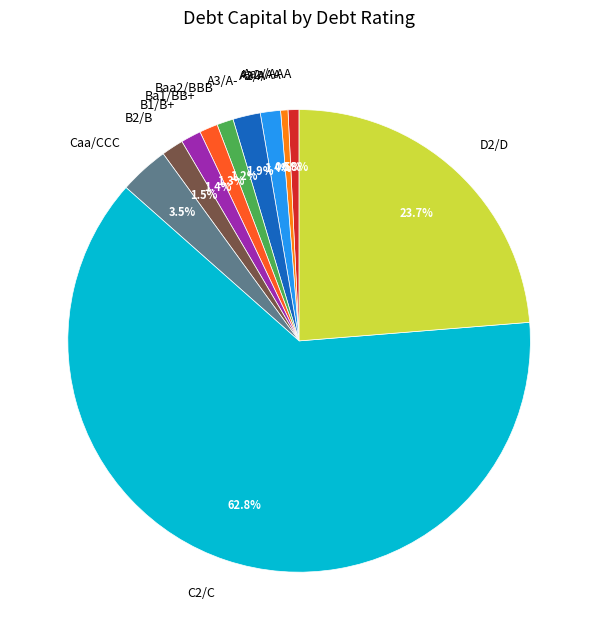

Which category has the biggest portion of the pie?

C2/C